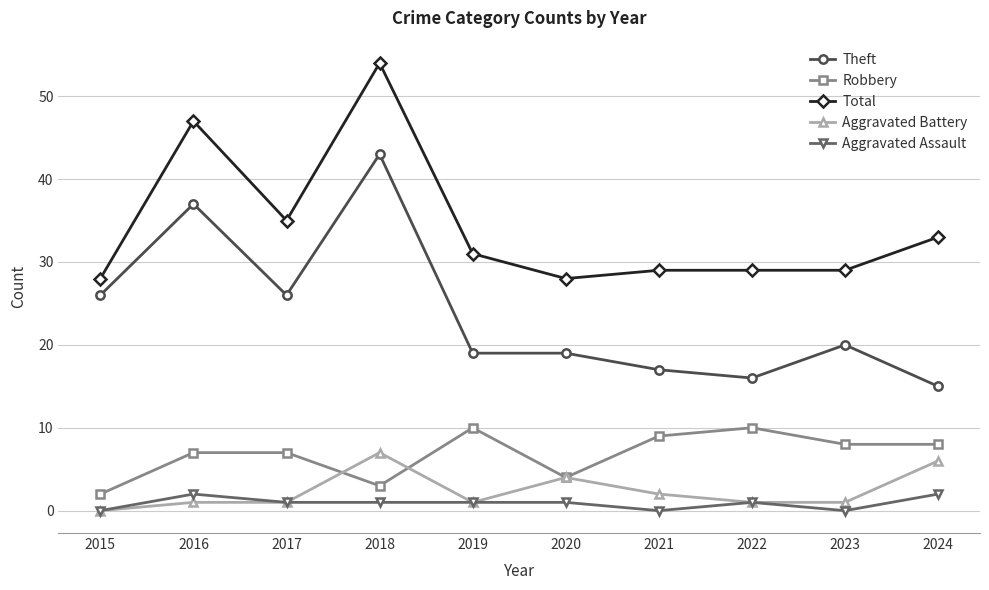

What is the total value across all series at 2023?

58